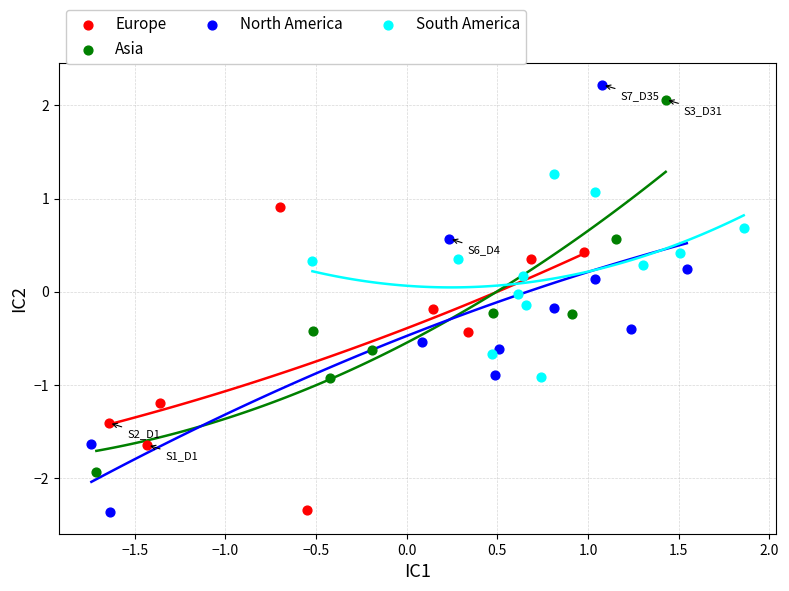

Which series has the largest Y range (max minus min)?

North America